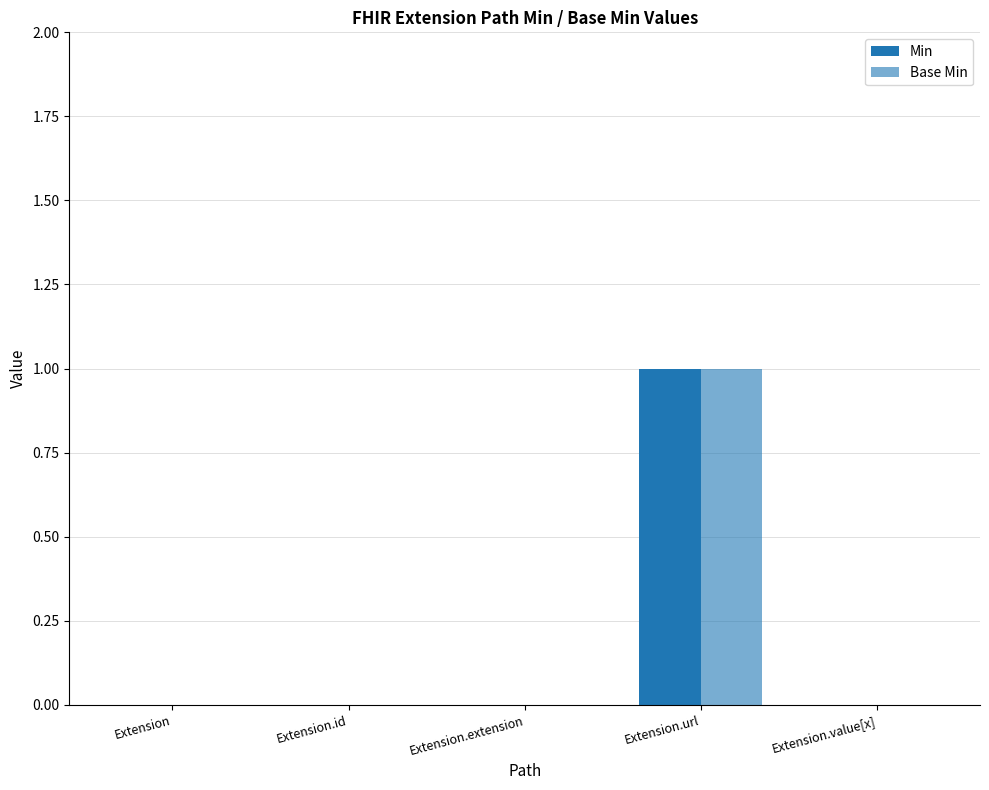

How many distinct data groups are displayed?

2